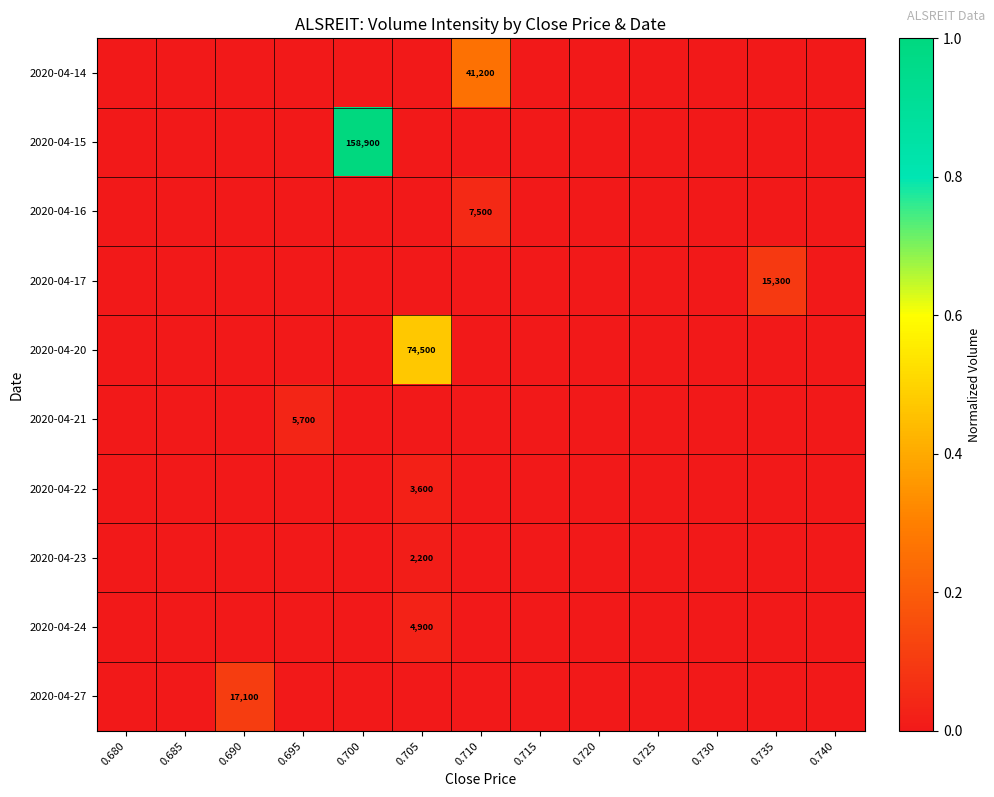

At which category is the sum across all series the highest?

0.700